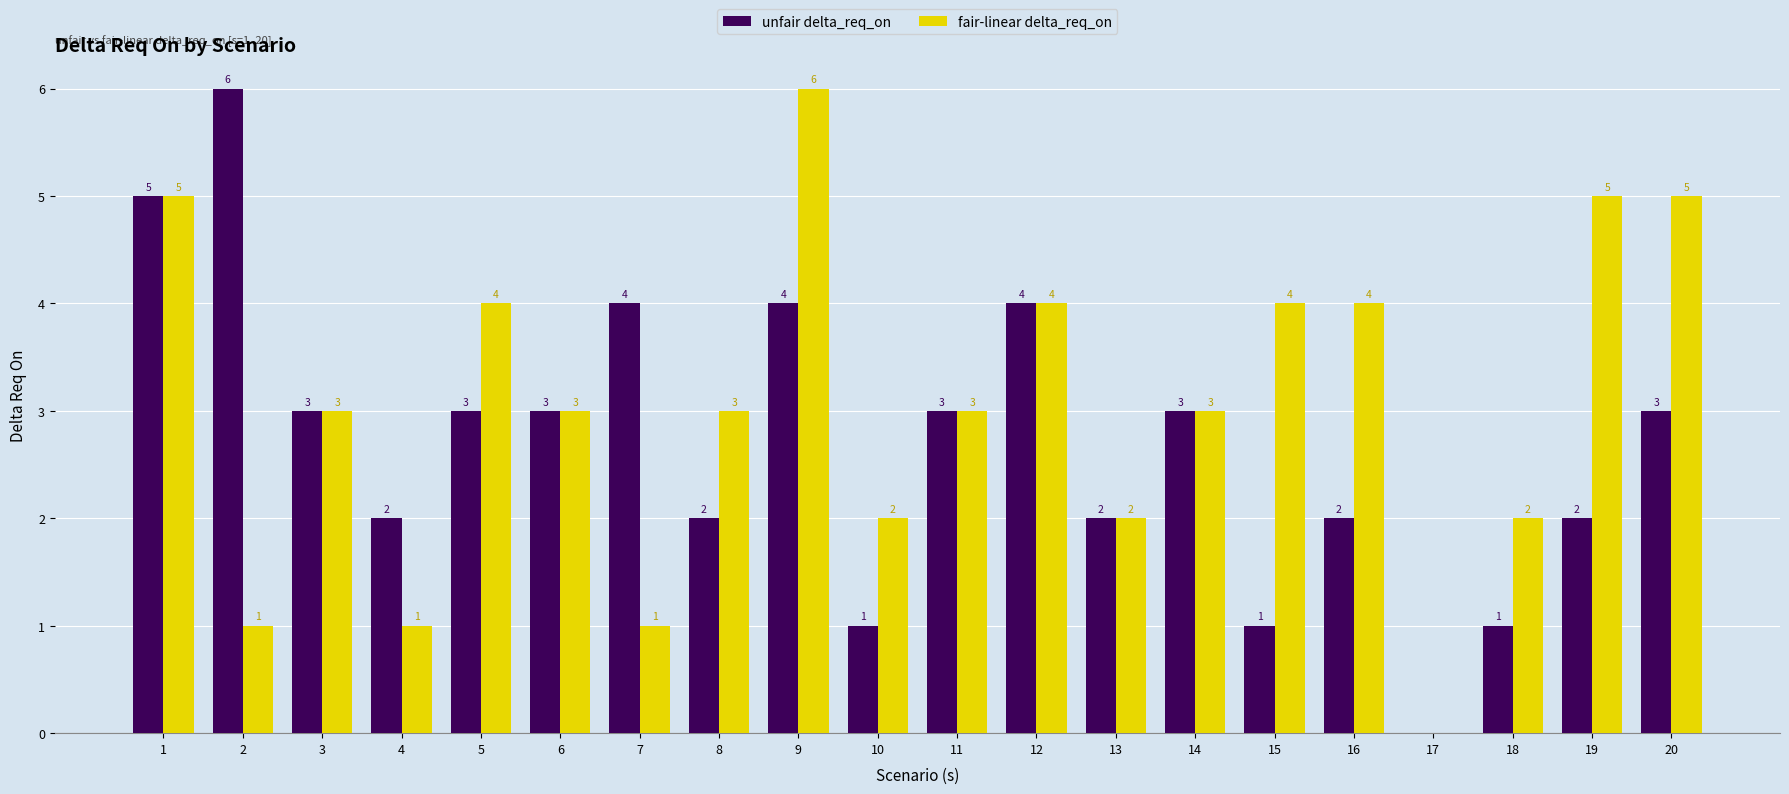

Reading left to right, extract all data points from this chart.

unfair delta_req_on: 1=5	2=6	3=3	4=2	5=3	6=3	7=4	8=2	9=4	10=1	11=3	12=4	13=2	14=3	15=1	16=2	17=0	18=1	19=2	20=3
fair-linear delta_req_on: 1=5	2=1	3=3	4=1	5=4	6=3	7=1	8=3	9=6	10=2	11=3	12=4	13=2	14=3	15=4	16=4	17=0	18=2	19=5	20=5